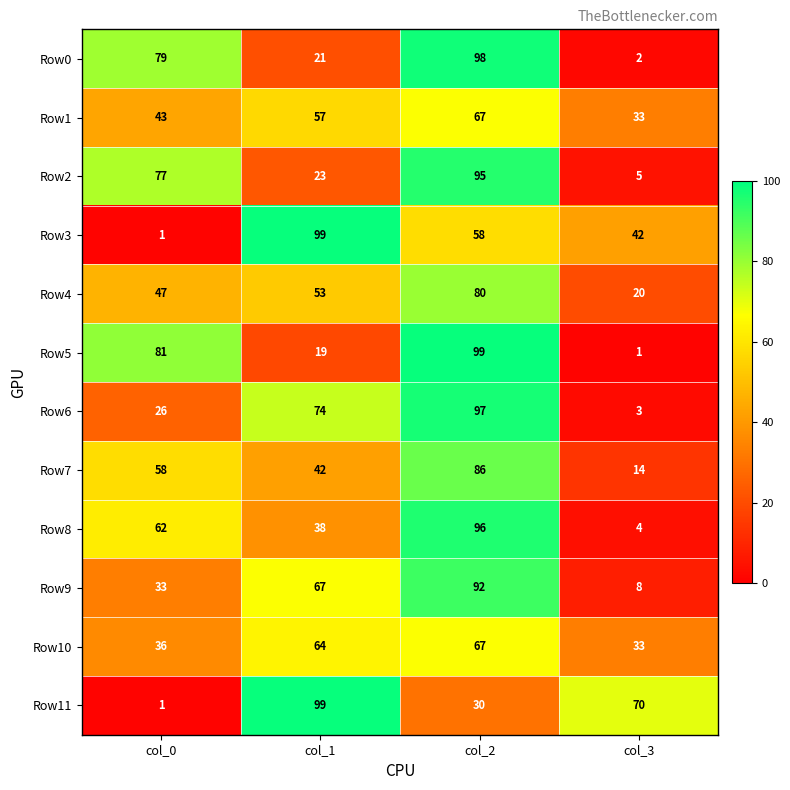

What is the total value across all series at col_1?

656